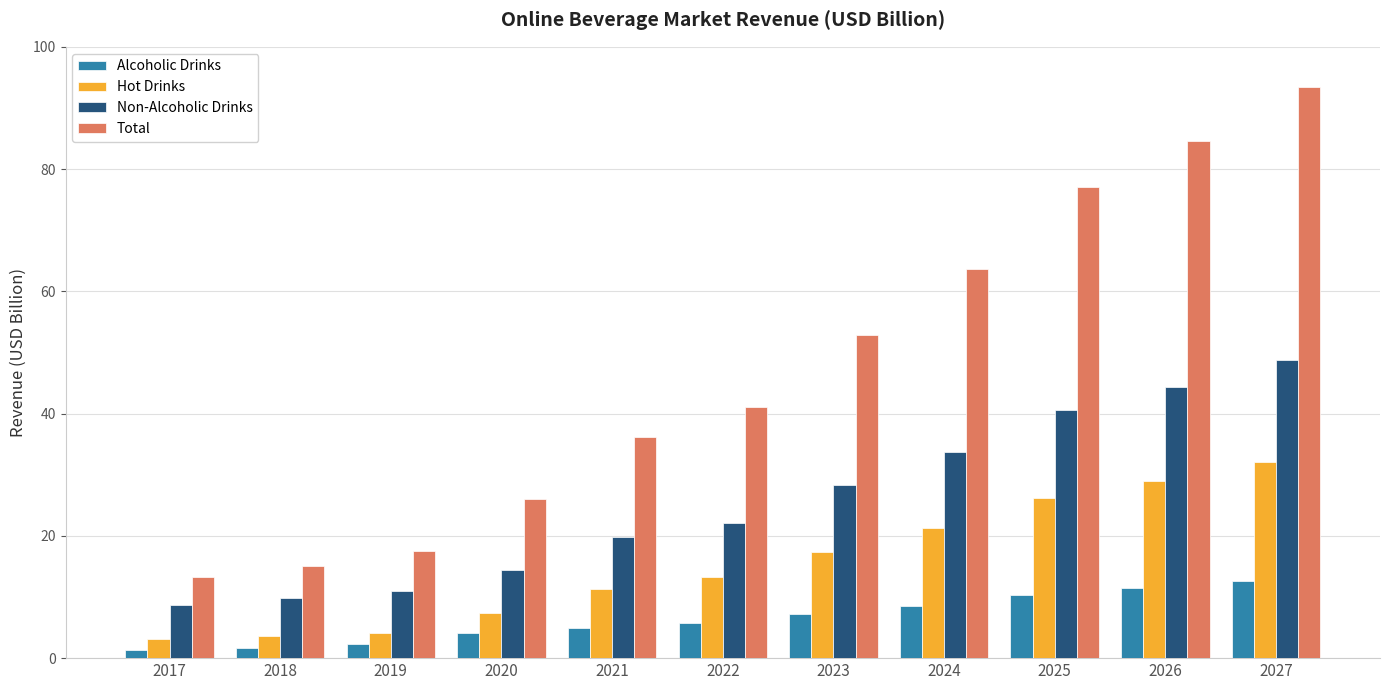

What is the maximum value for Alcoholic Drinks?

12.6